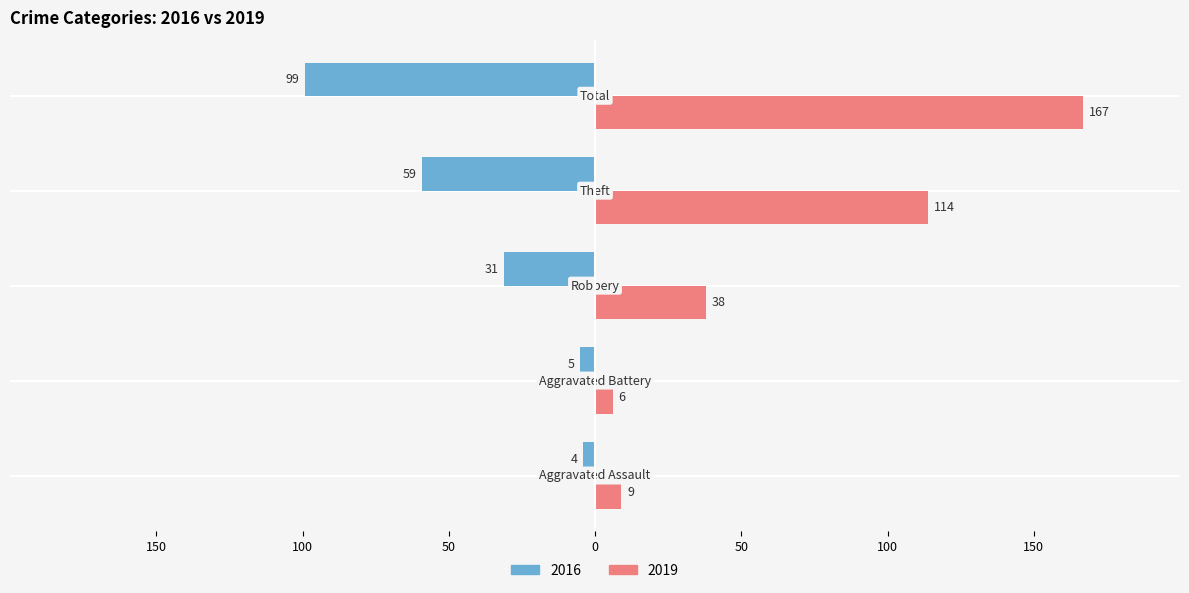

What are all the series names shown in the legend?

2016, 2019